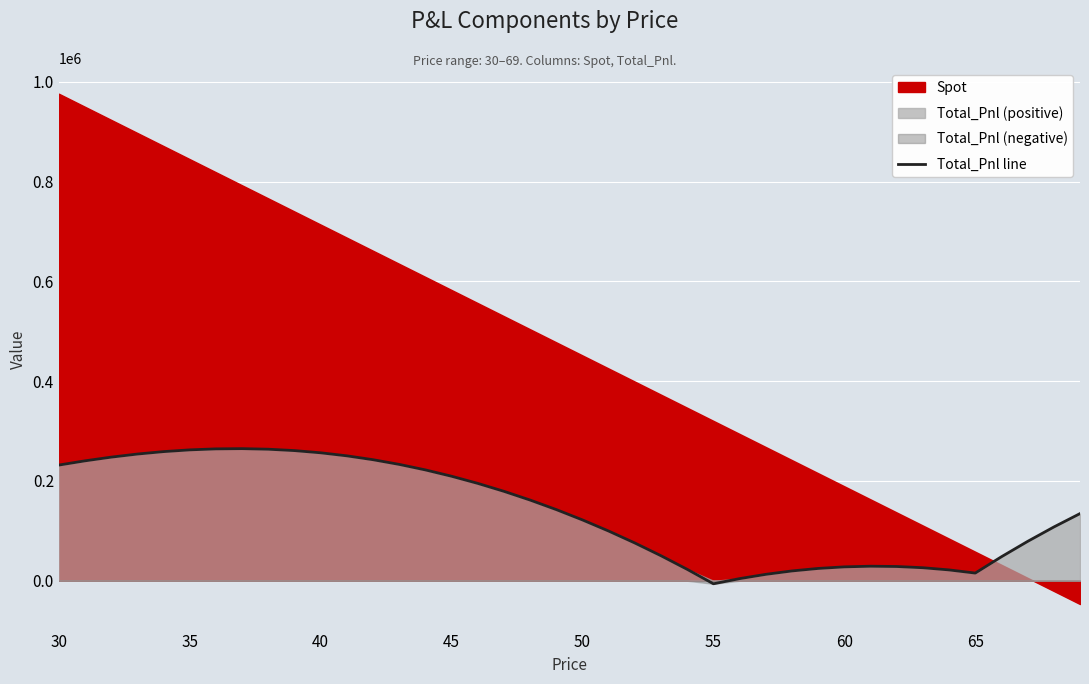

What is the maximum value for Spot?

976128.7